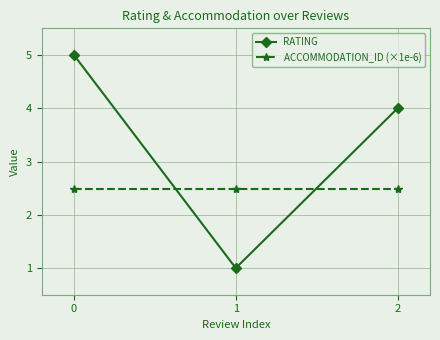

What is the minimum value for RATING?

1.0